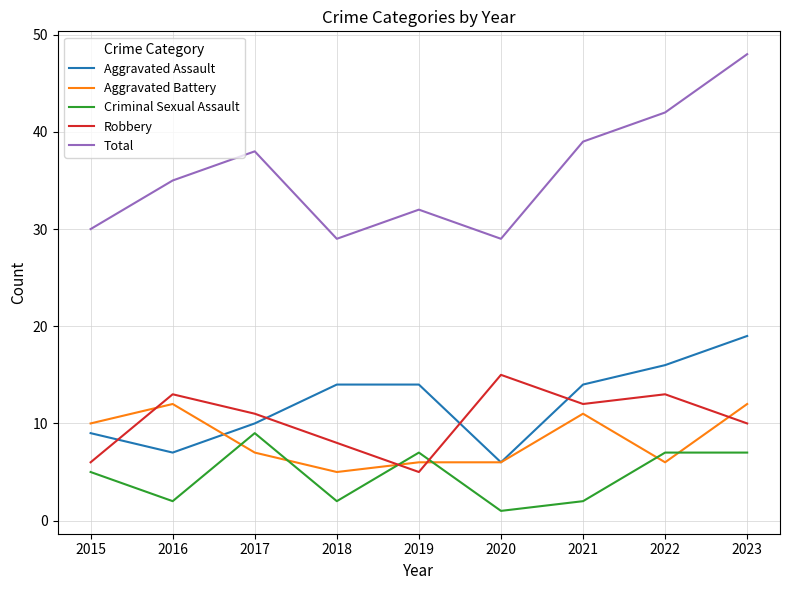

How many lines are shown in the chart?

5